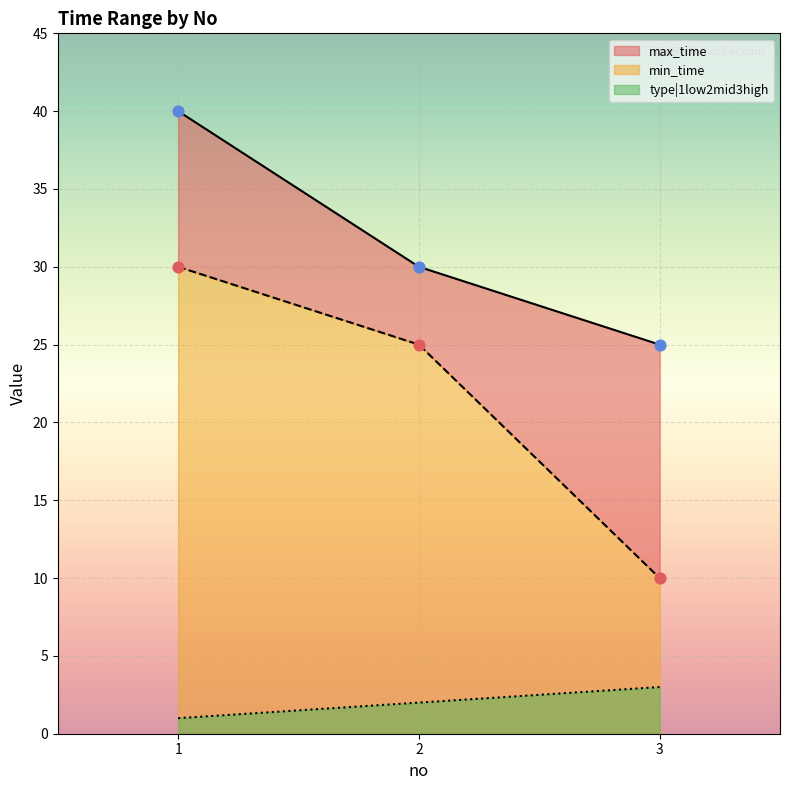

Which series has the largest total across all categories?

max_time